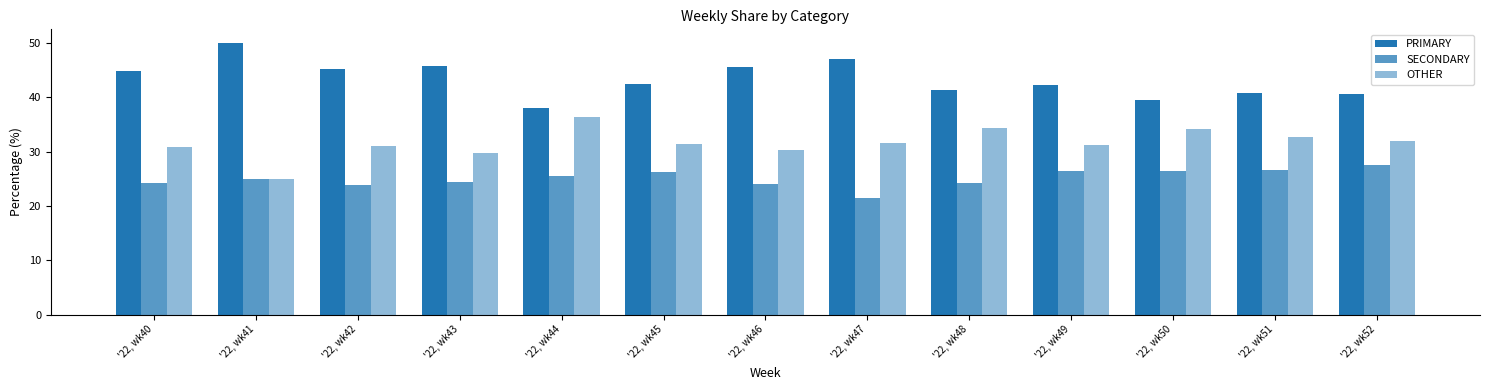

The PRIMARY series shows 22.6 at '22, wk52. True or false?

False